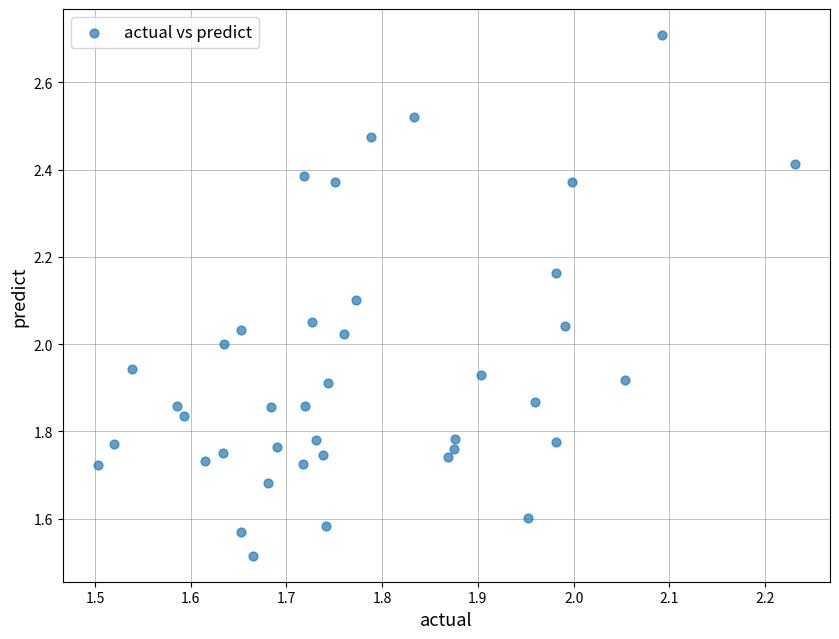

What is the range of Y values (max minus min)?

1.2